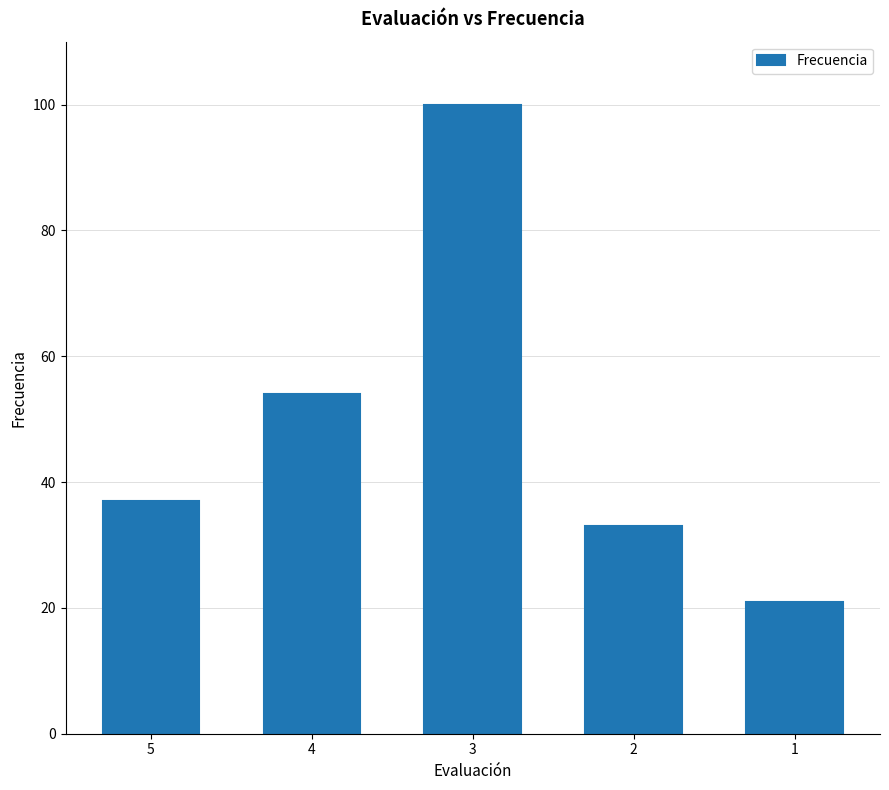

Are the bars horizontal?

No